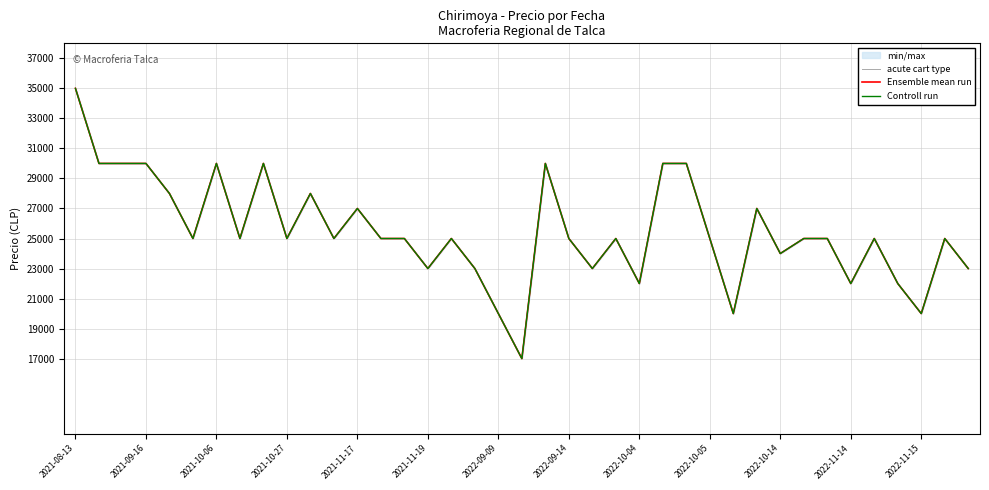

At which category is the sum across all series the highest?

2021-08-13